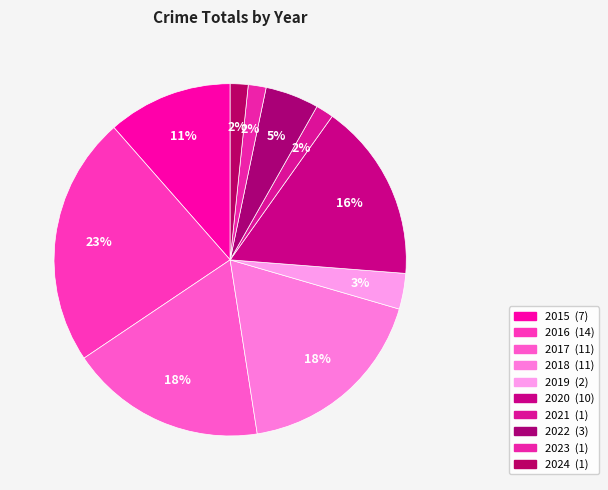

Does 2019 account for over 50% of the chart?

No